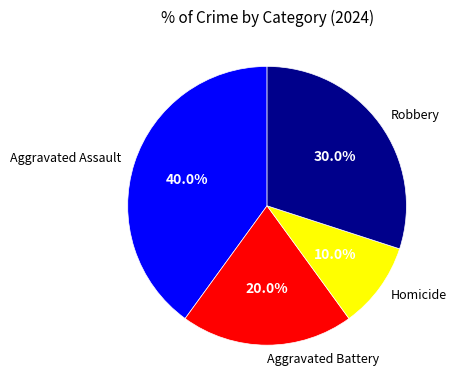

Count the number of slices in the pie.

4